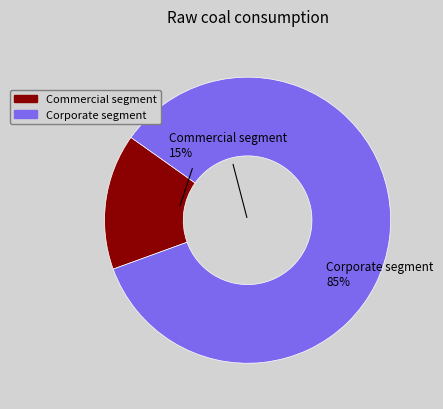

The 16 slice represents 8% of the pie. True or false?

False